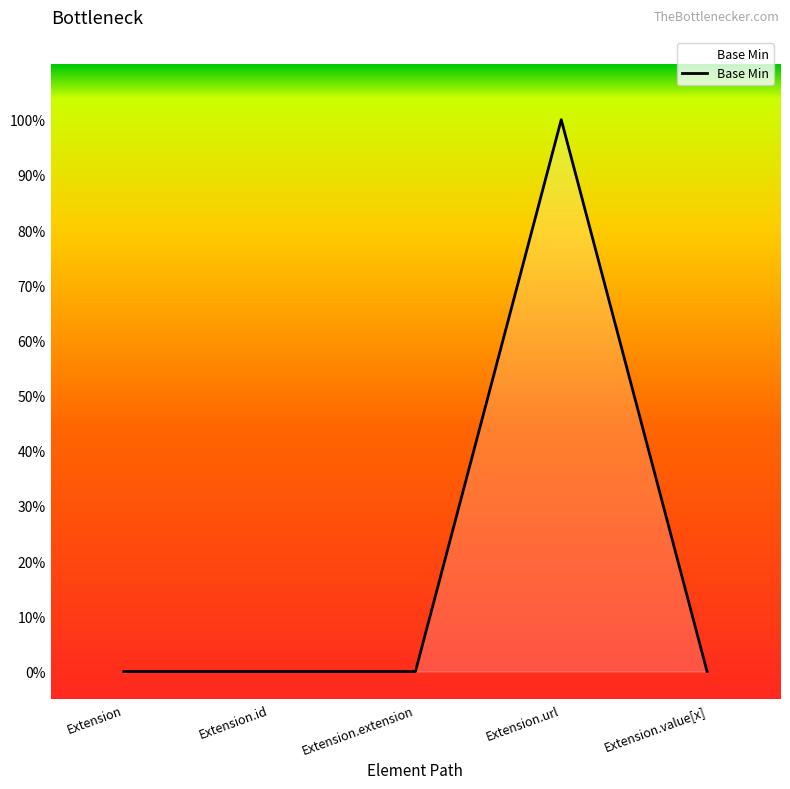

Rank the categories by value from highest to lowest.

Extension.url, Extension, Extension.id, Extension.extension, Extension.value[x]